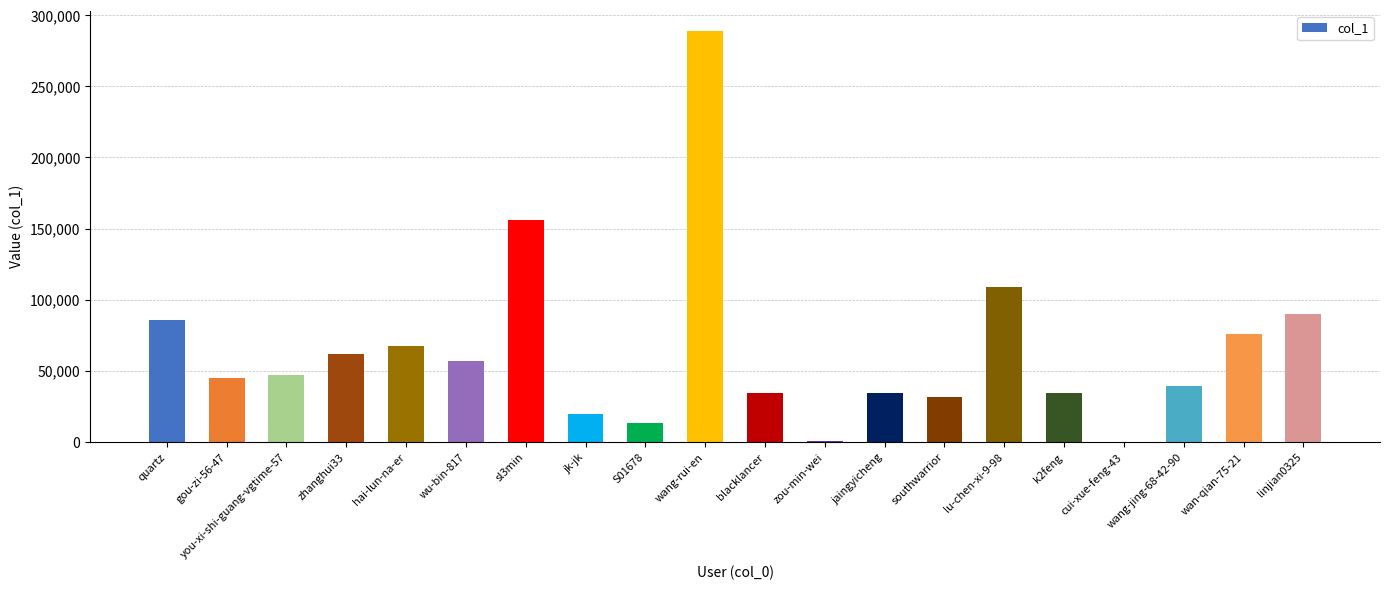

What is the sum of all values?

1292170